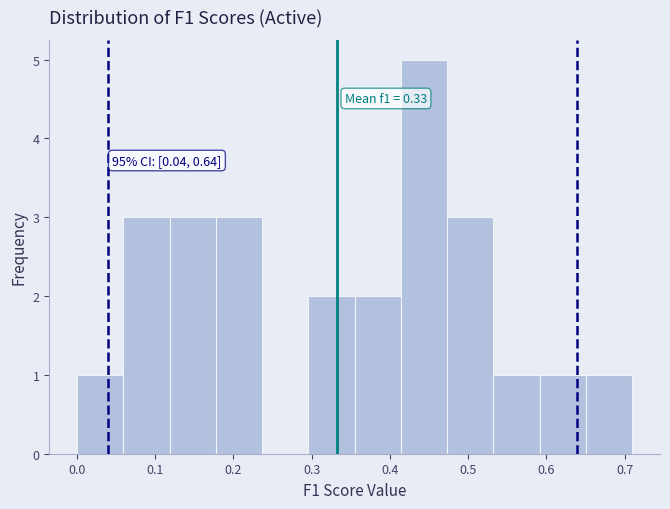

Which range on the x-axis has the tallest bar?

0.41 to 0.47